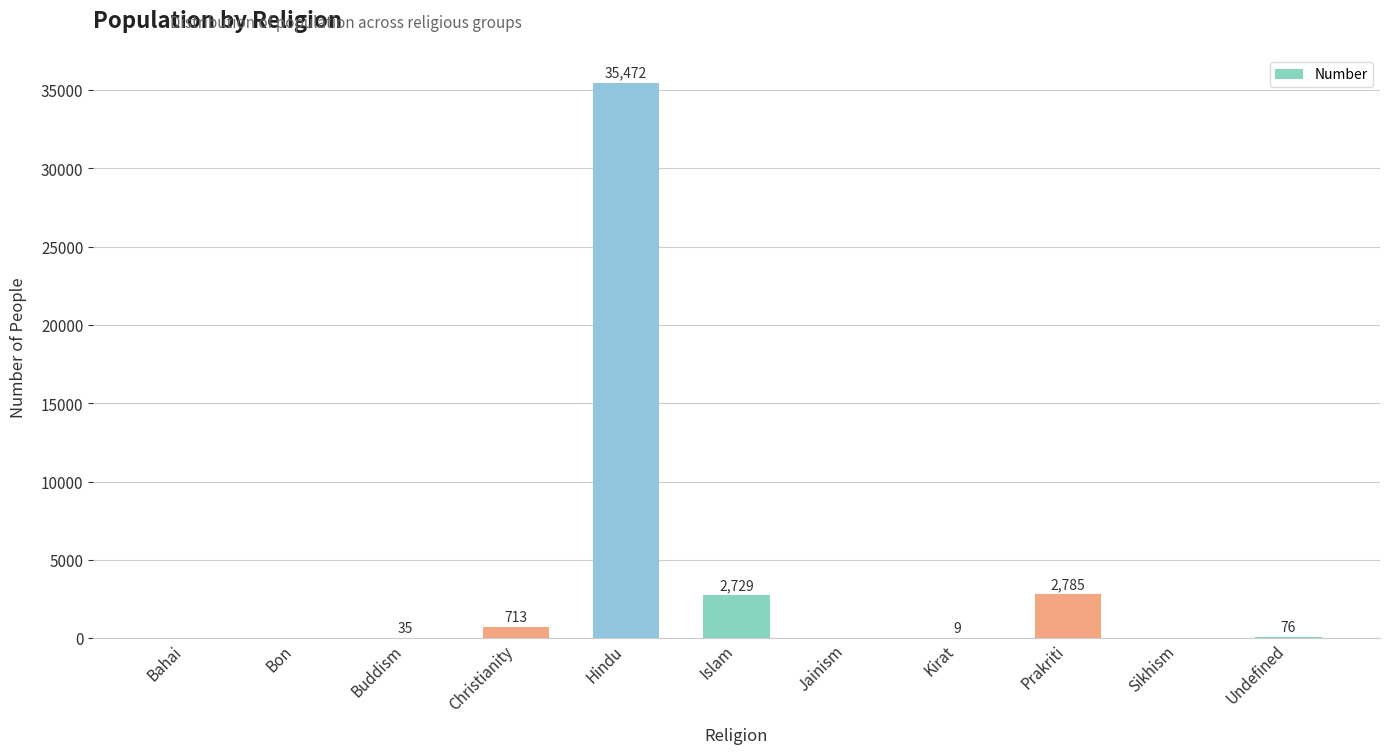

What is the approximate value at Kirat?

9